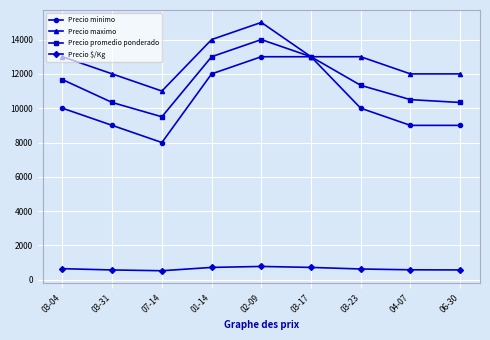

Where does the Precio promedio ponderado series first go above 11333?

03-04